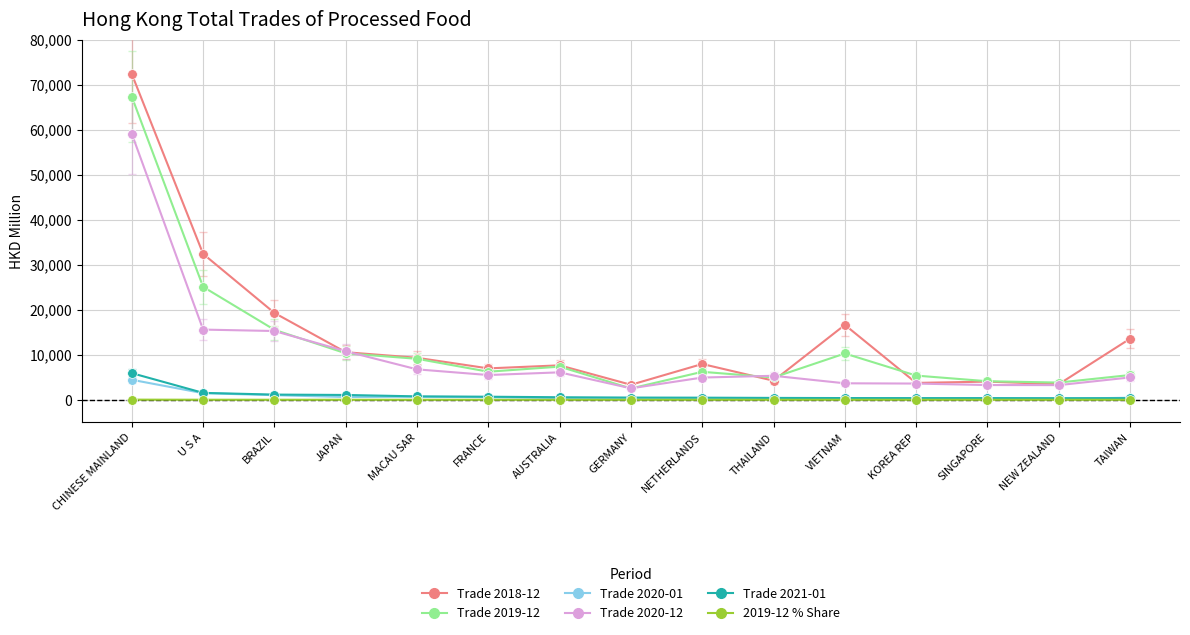

At which category does the chart reach its peak across all series?

CHINESE MAINLAND